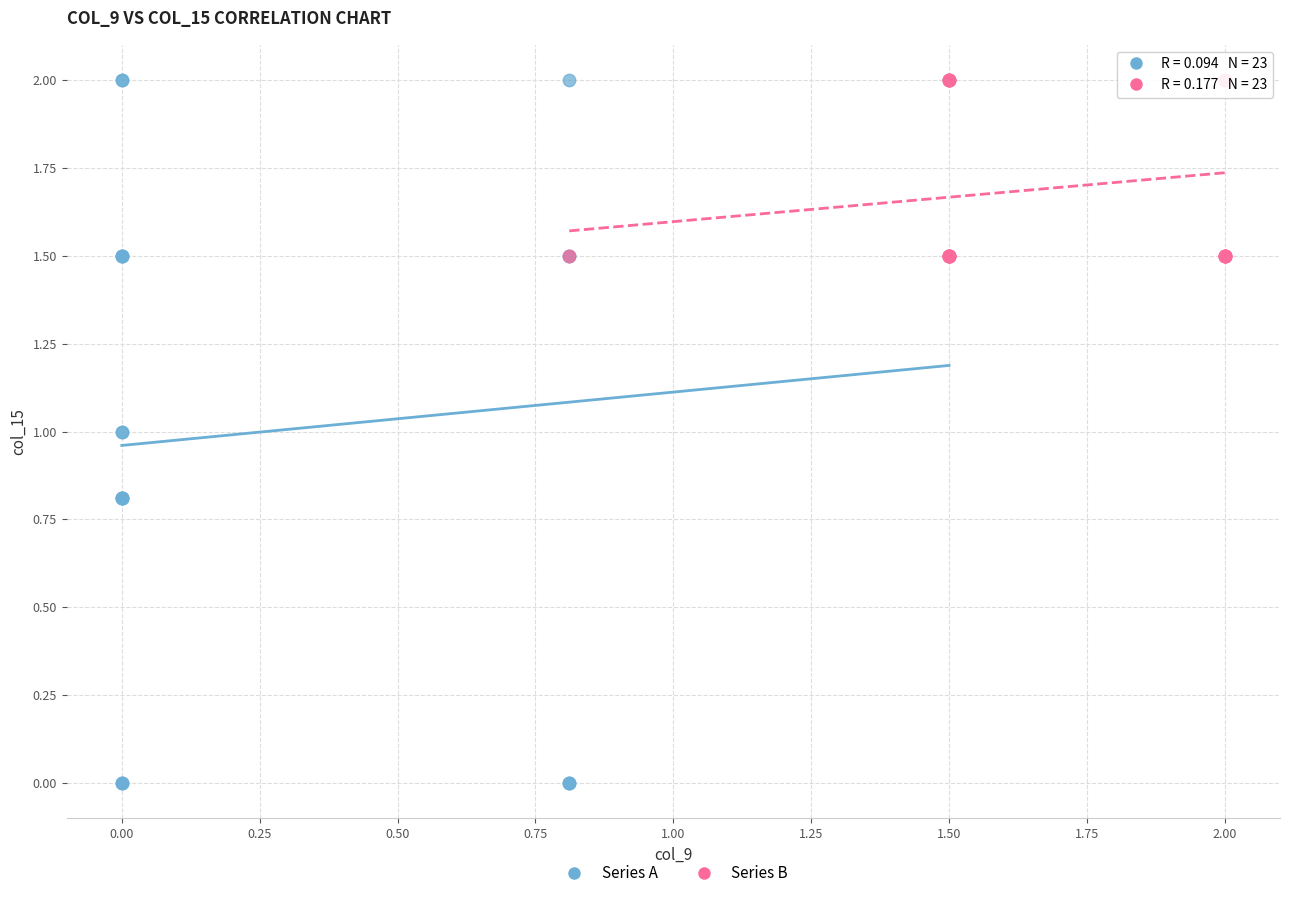

Which series has the widest spread of Y values?

Series A